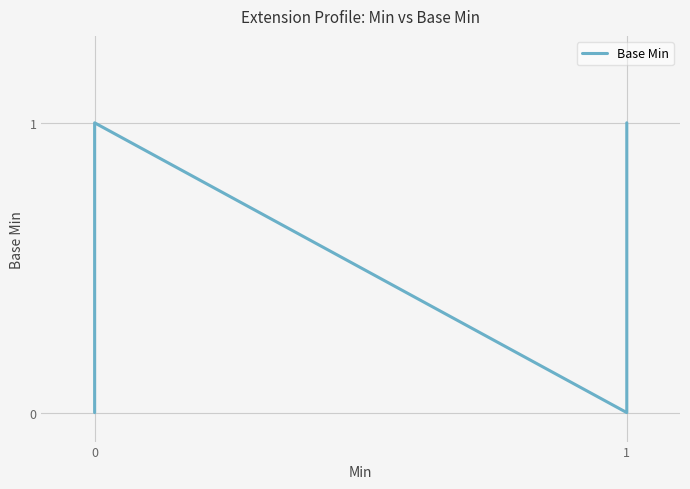

What is the difference between the second highest and minimum values?

1